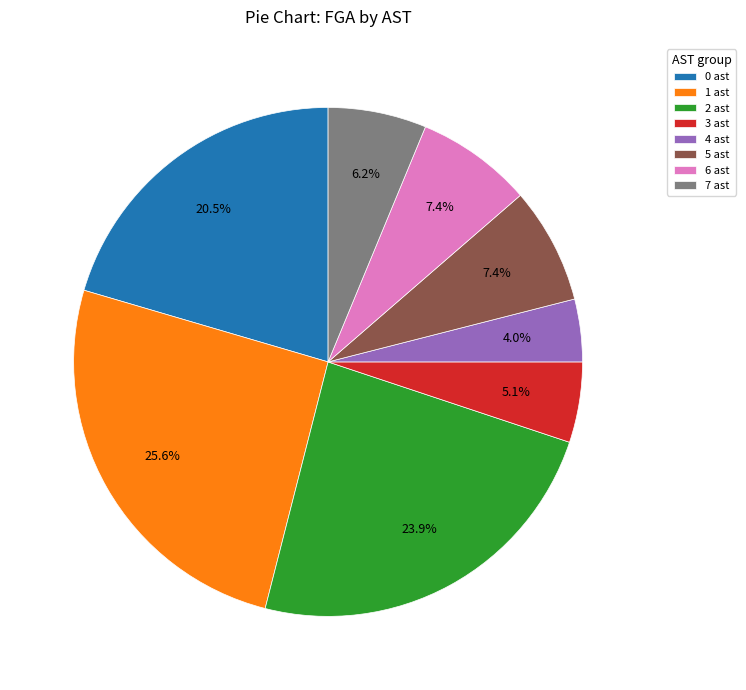

Which has a higher value, 4 ast or 2 ast?

2 ast